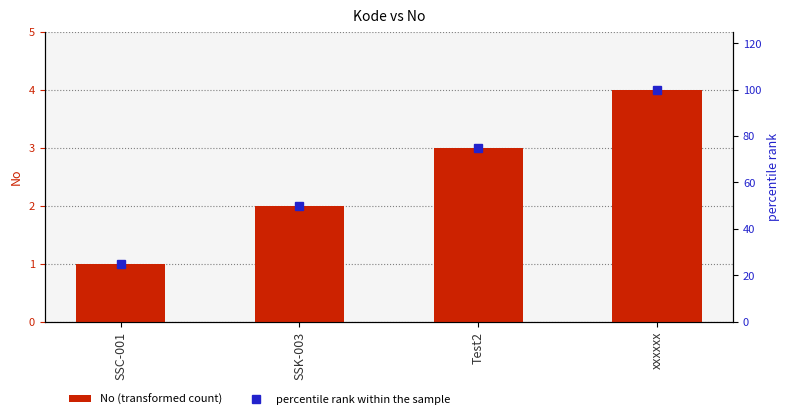

Does the chart contain stacked bars?

No